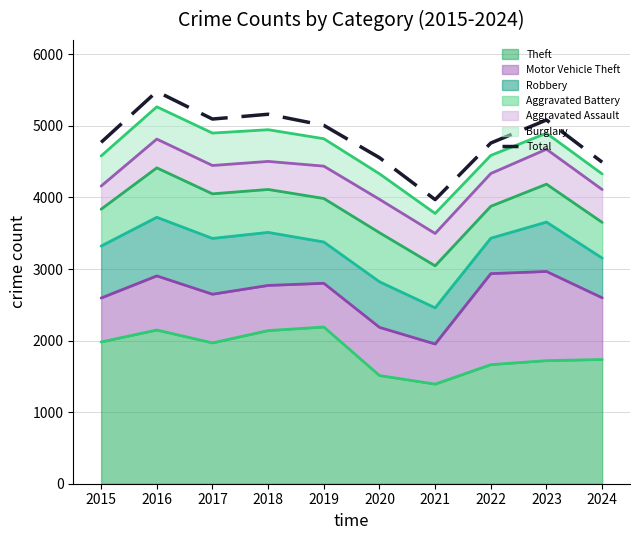

At which category does the data reach its first local valley?

2017